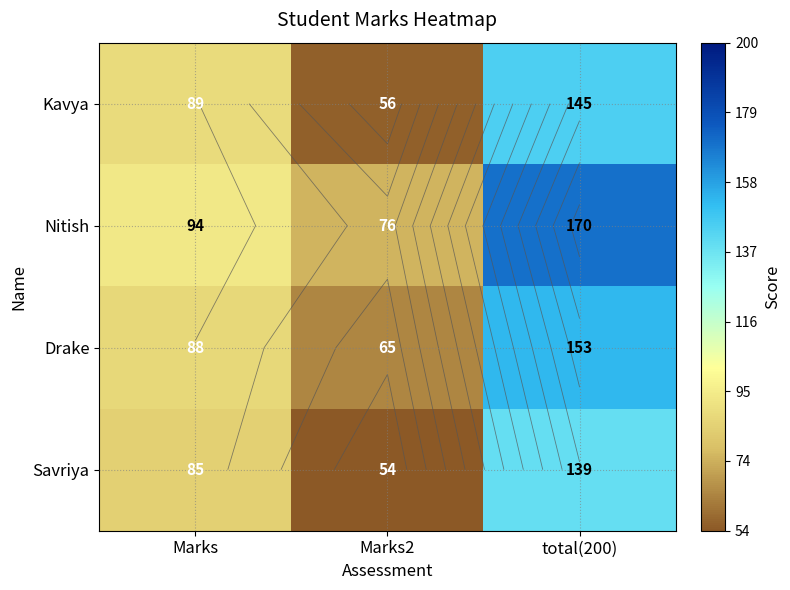

At which label is Kavya closest to 100?

Marks